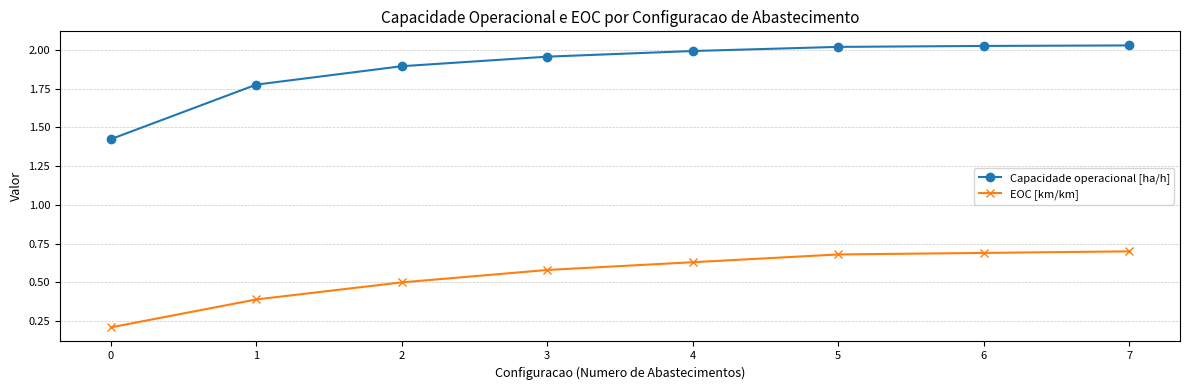

True or false: EOC [km/km] has a value of 0.2 at 0.

True